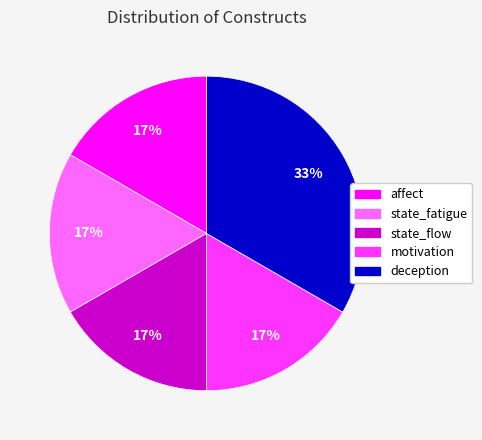

To the nearest percent, what is the combined percentage of deception and motivation?

50%